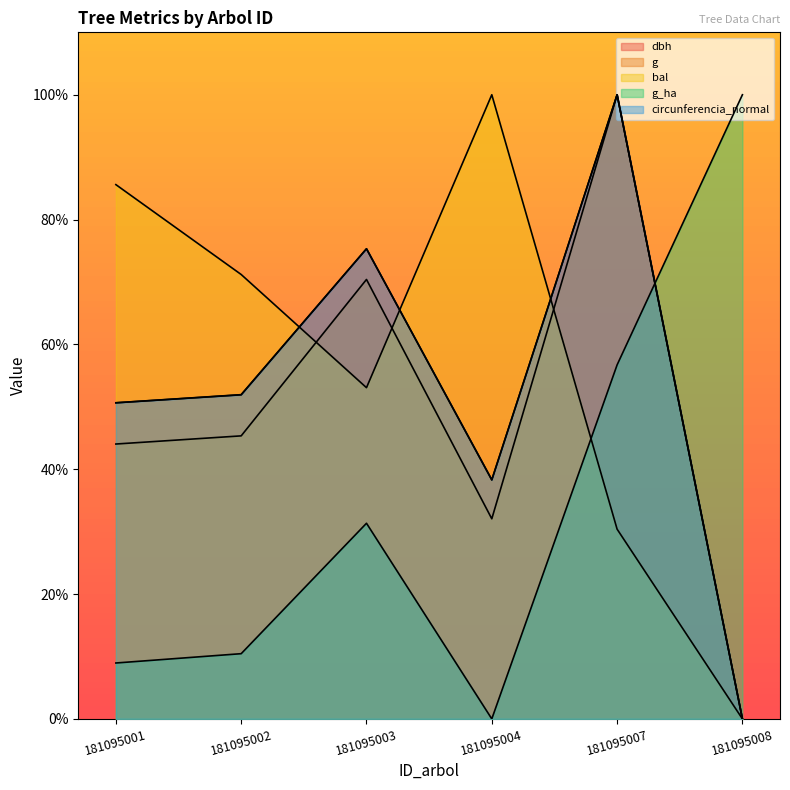

What is the difference between the maximum and minimum values in the bal series?

100.0